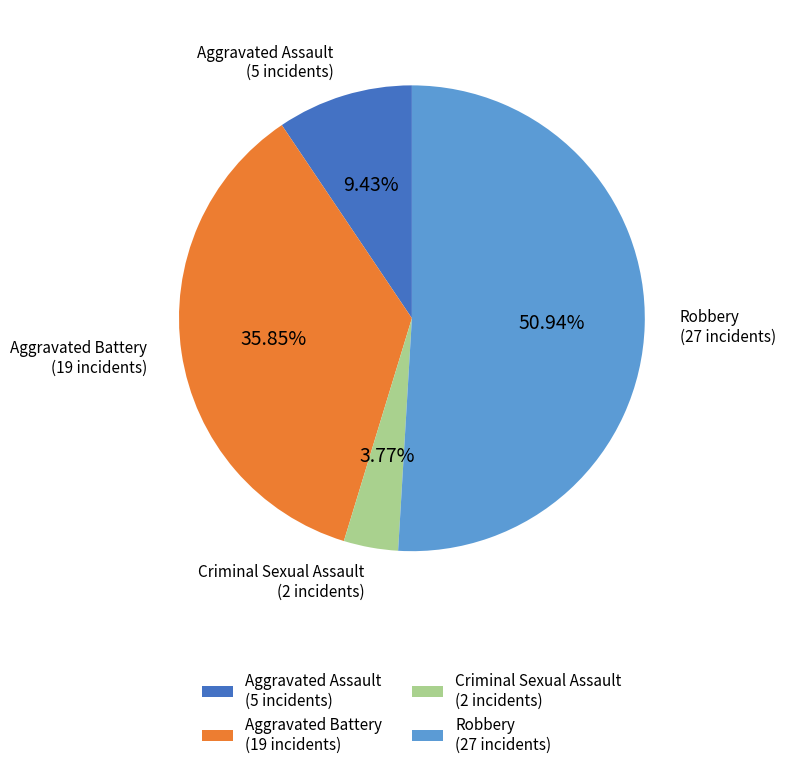

Is the sum of Aggravated Assault (5 incidents) and Criminal Sexual Assault (2 incidents) greater than half?

No